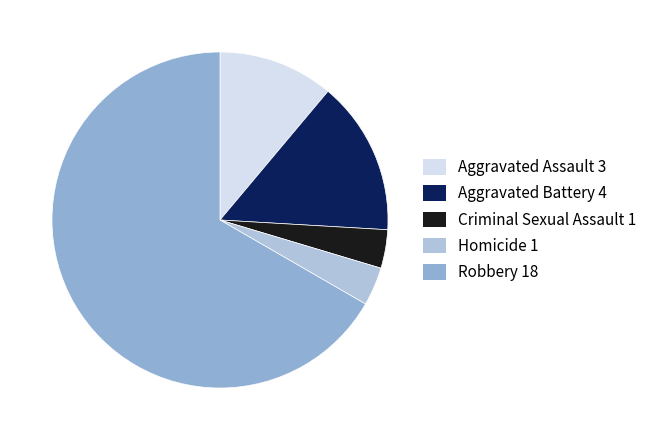

Does Homicide 1 represent more than half of the total?

No